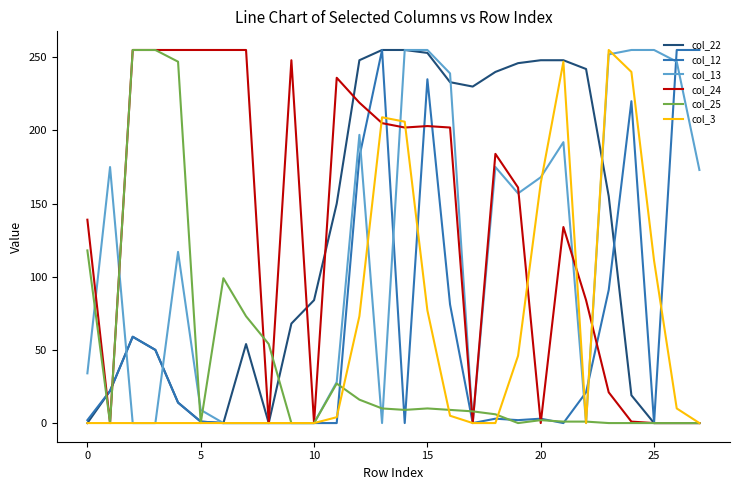

What is the sum of all col_22 values?

3374